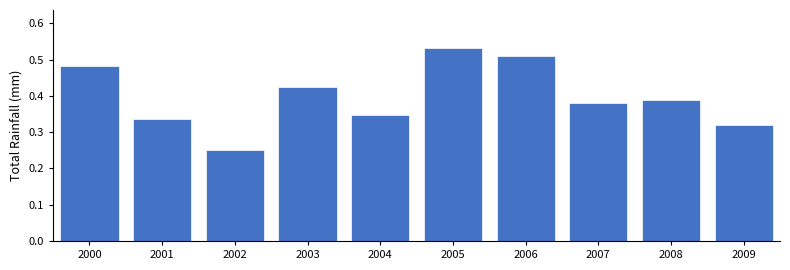

Between 2005 and 2008, which is larger?

2005